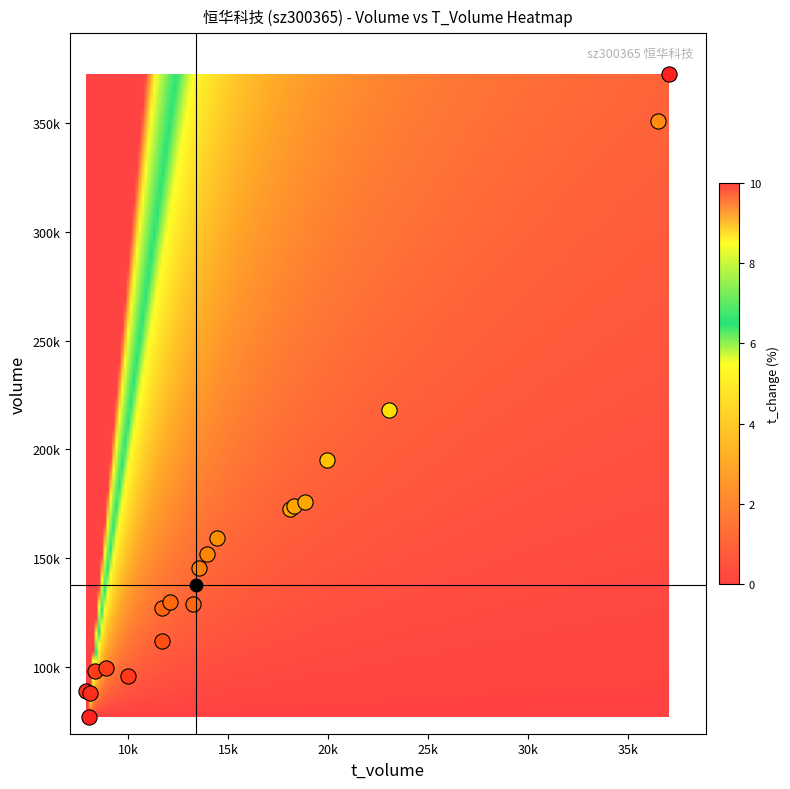

Is it true that 2022-11-02 equals 1.0 at t_change?

False